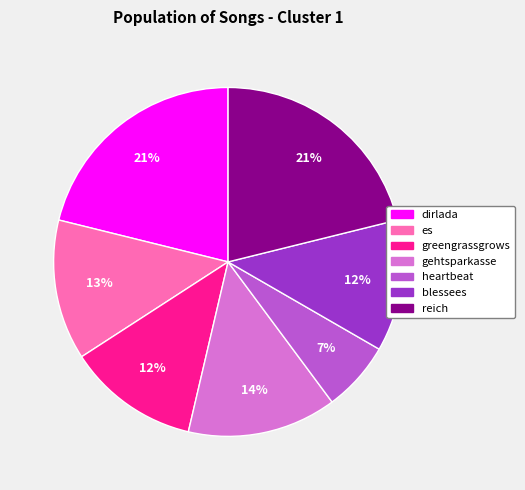

Which category has the smallest portion of the pie?

heartbeat